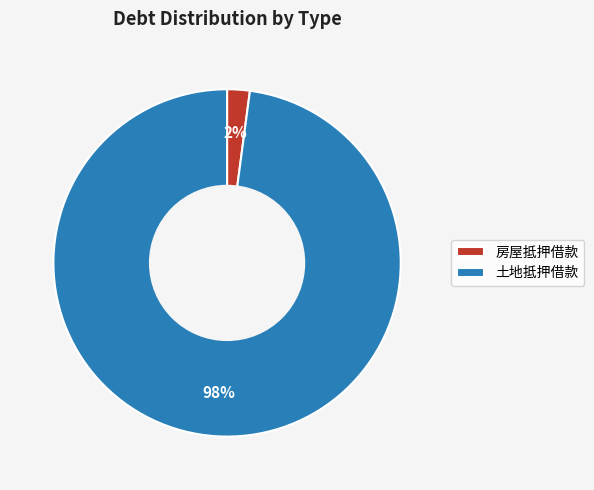

What is the smallest slice in the pie chart?

房屋抵押借款